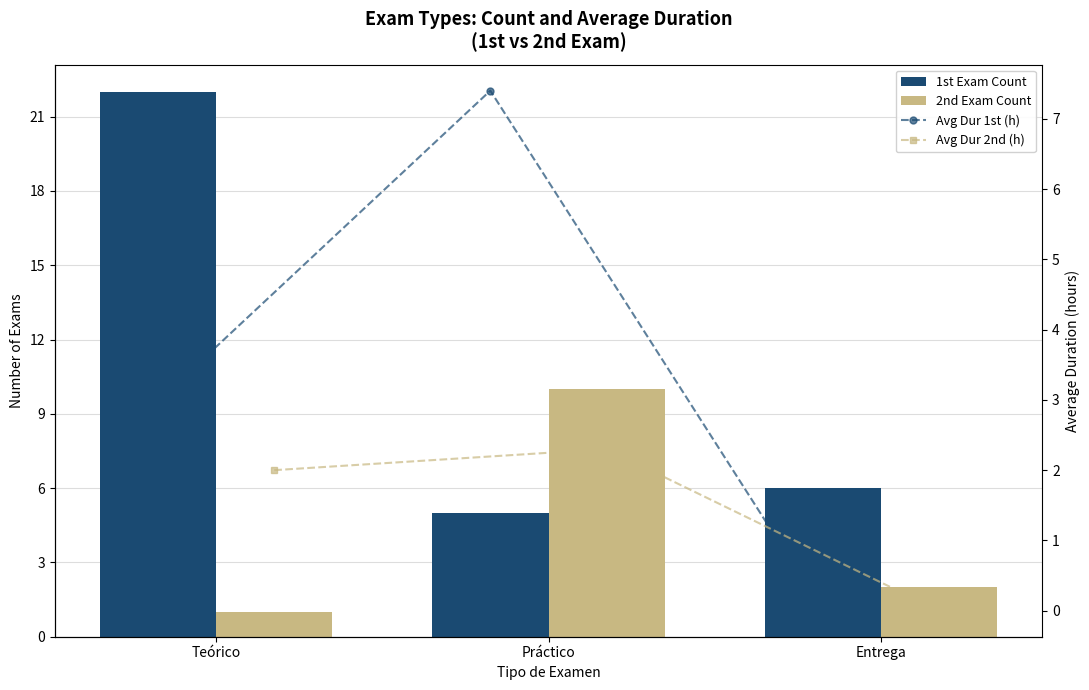

List the series in order of their peak value, lowest first.

Avg Dur 2nd (h), Avg Dur 1st (h), 2nd Exam Count, 1st Exam Count